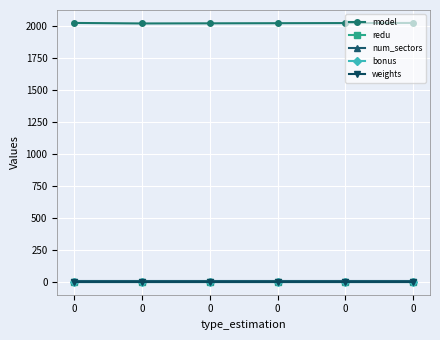

Is this an area chart (filled region under the line)?

No